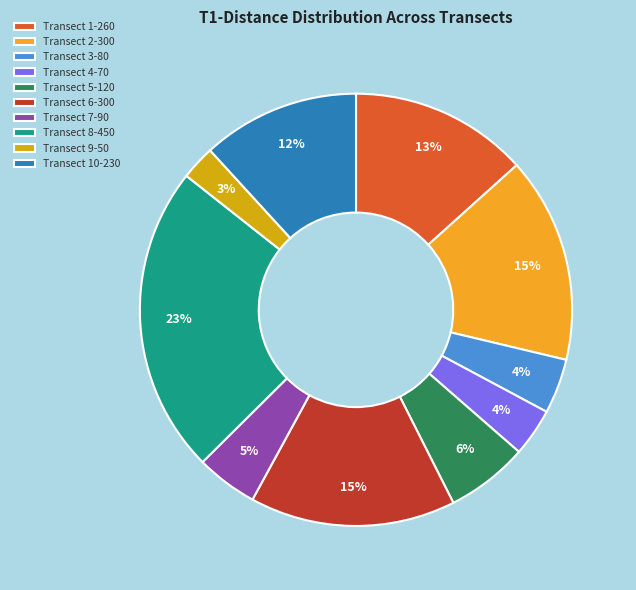

To the nearest percent, what portion does Transect 9-50 represent?

3%